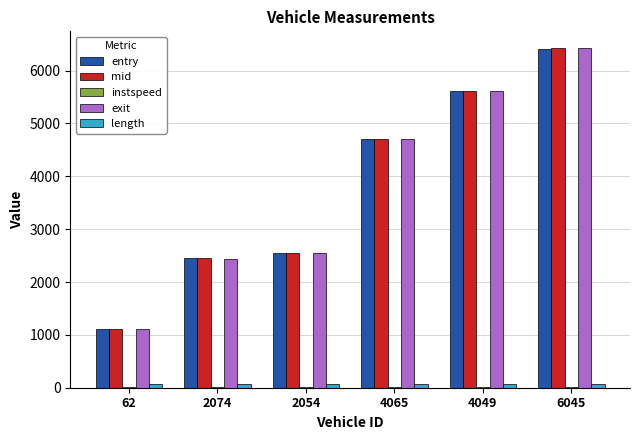

At which category is the sum across all series the highest?

6045